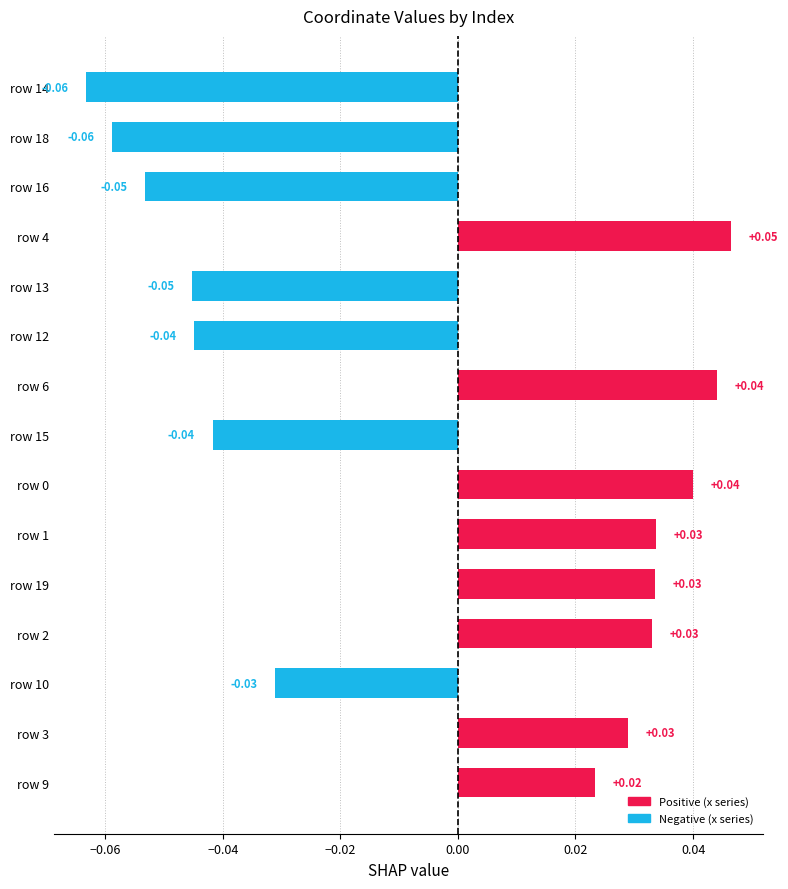

What is the difference between the second highest and minimum values?

0.1